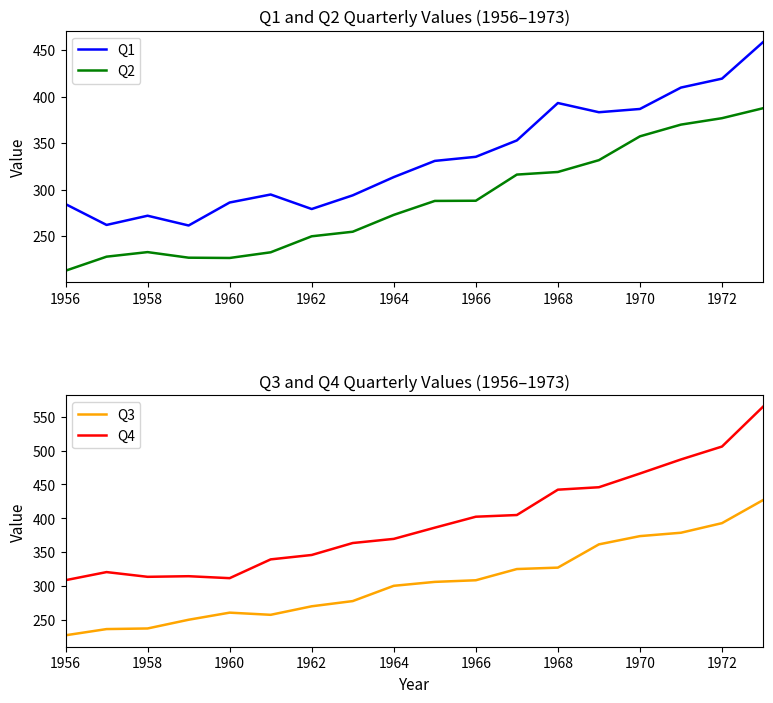

Which series has the largest total across all categories?

Q4